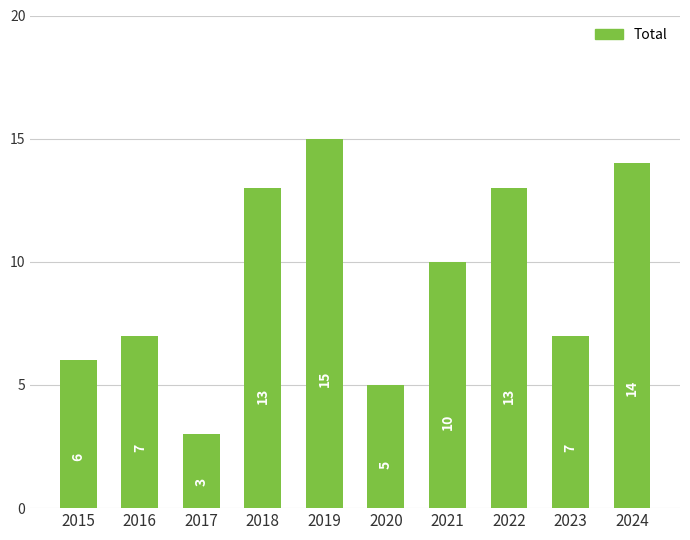

Approximately how many times larger is the value at 2024 compared to 2019?

0.9